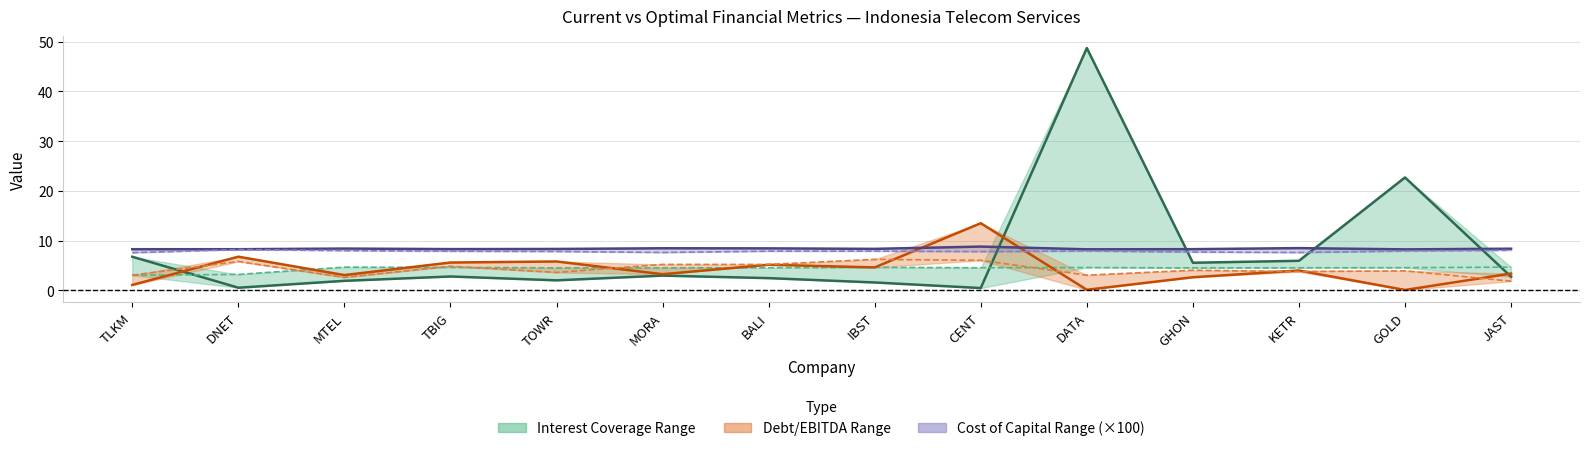

Does the chart display data point markers on the line(s)?

No